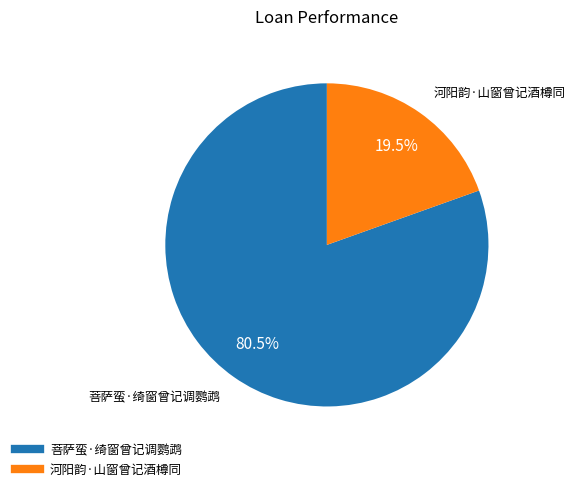

Rank the categories by value from lowest to highest.

河阳韵·山窗曾记酒樽同, 菩萨蛮·绮窗曾记调鹦鹉